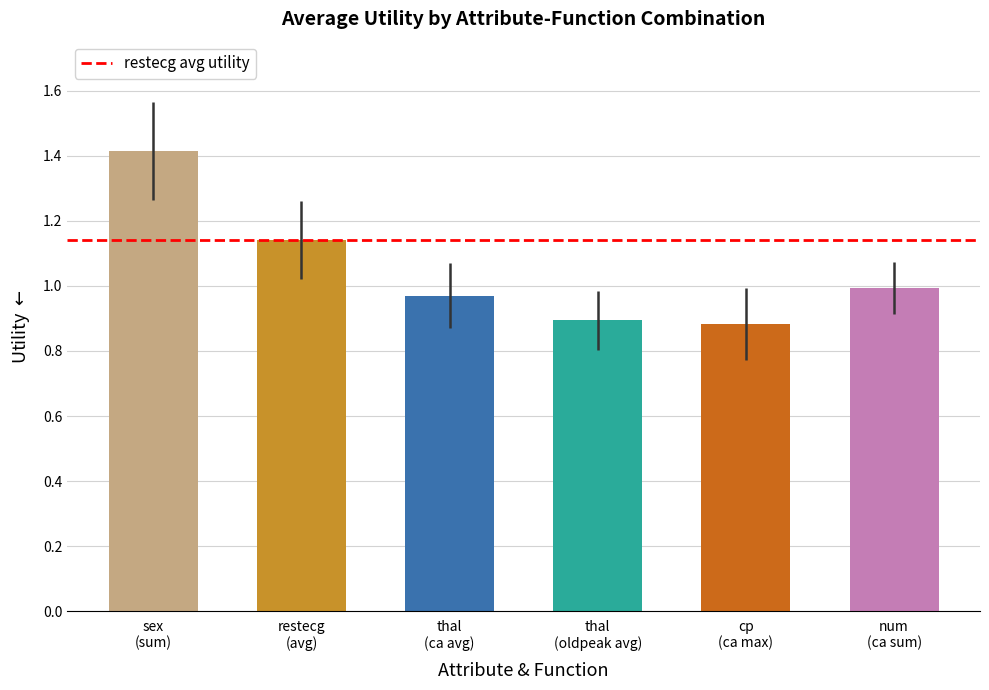

How many distinct data groups are displayed?

1